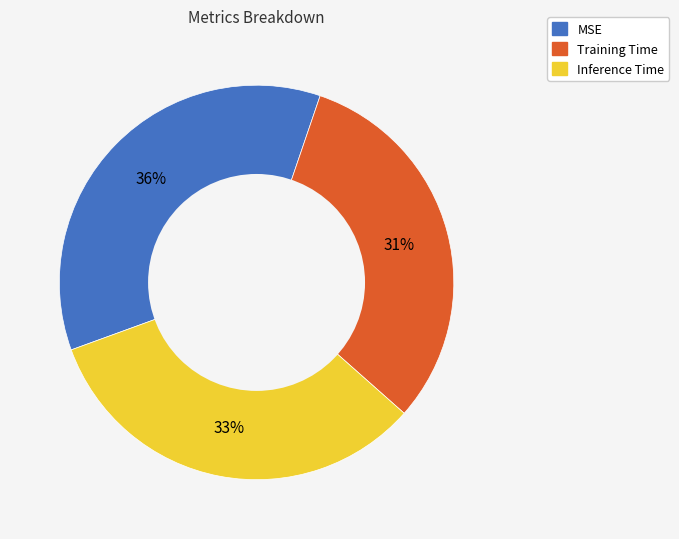

Rank the categories by value from highest to lowest.

MSE, Inference Time, Training Time